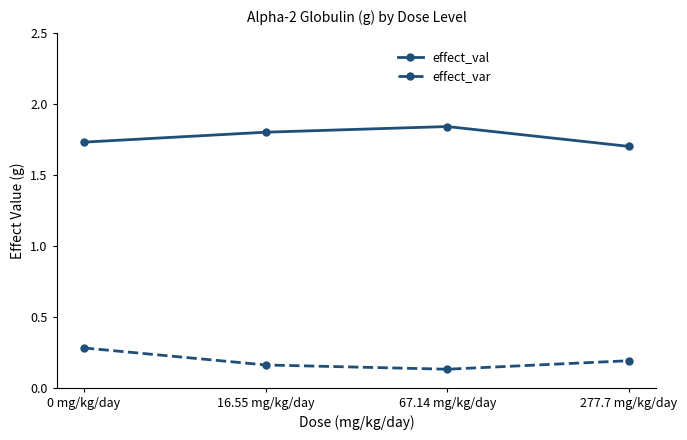

Rank the series by their average value, from highest to lowest.

effect_val, effect_var